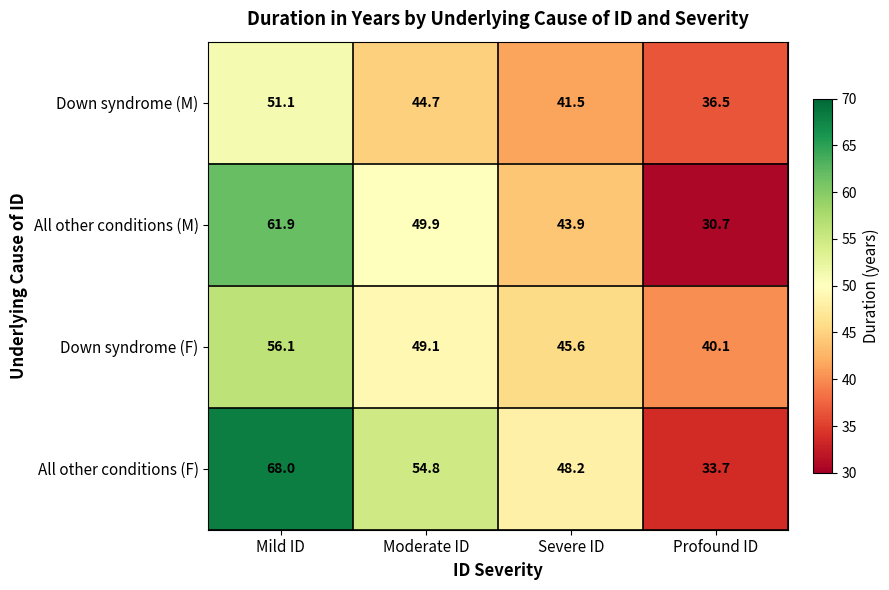

List the series in order of their peak value, highest first.

All other conditions (F), All other conditions (M), Down syndrome (F), Down syndrome (M)